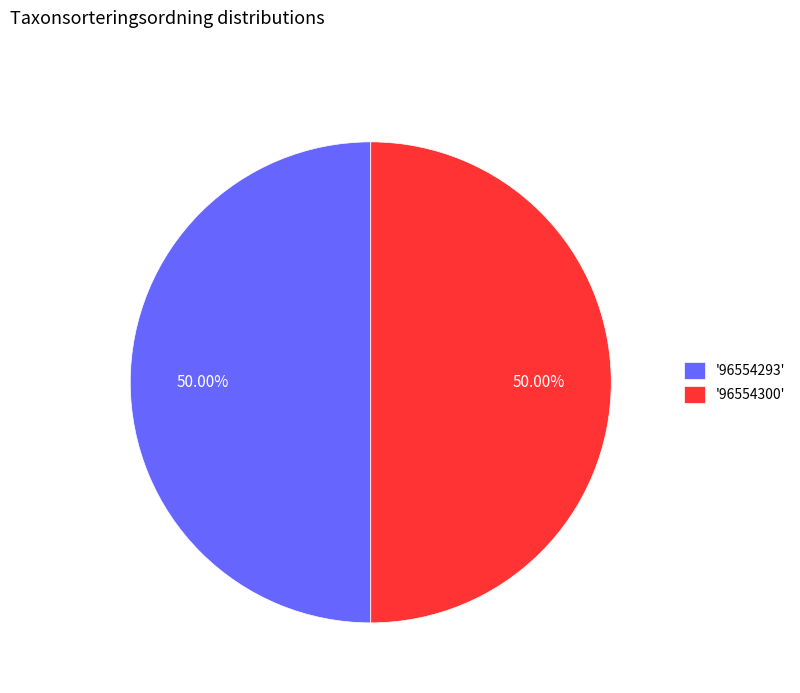

Do '96554300' and '96554293' together represent more than half of the pie?

Yes